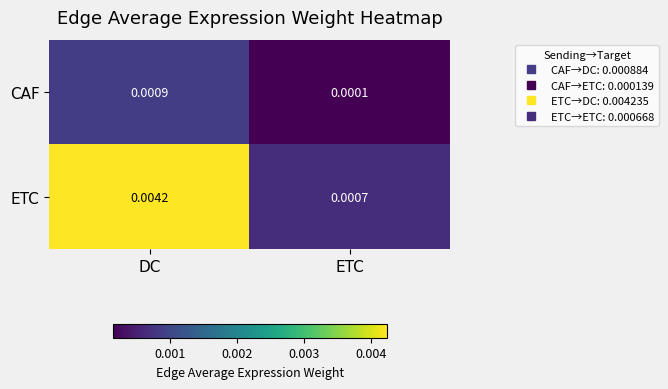

Which series changed the most between DC and ETC?

ETC